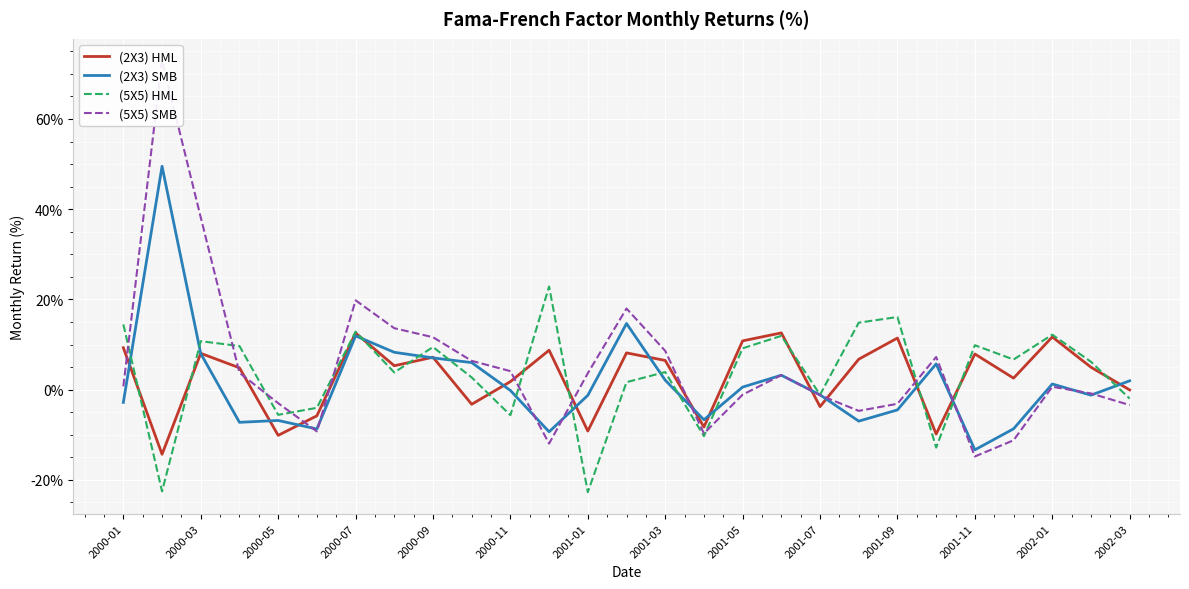

Which series has the largest total across all categories?

(5X5) SMB